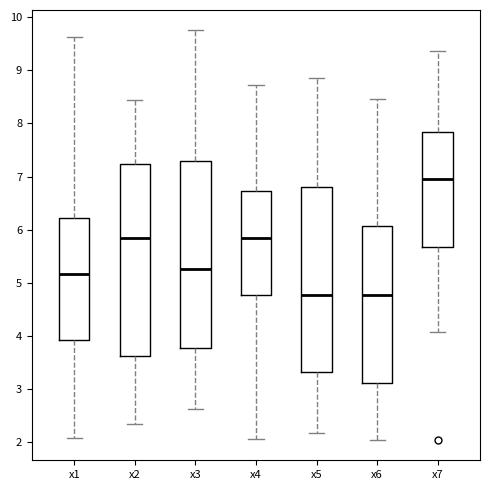

Reading left to right, read every box against the y-axis: the position of its median line, the range the box covers, and the ends of its whiskers. The values are not printed on the chart, so give them approximately, as read against the axis.

x1: median 5.2, box 3.9 to 6.2, whiskers 2.1 to 9.6
x2: median 5.8, box 3.6 to 7.2, whiskers 2.3 to 8.4
x3: median 5.3, box 3.8 to 7.3, whiskers 2.6 to 9.7
x4: median 5.8, box 4.8 to 6.7, whiskers 2.1 to 8.7
x5: median 4.8, box 3.3 to 6.8, whiskers 2.2 to 8.9
x6: median 4.8, box 3.1 to 6.1, whiskers 2.1 to 8.5
x7: median 7.0, box 5.7 to 7.8, whiskers 4.1 to 9.4